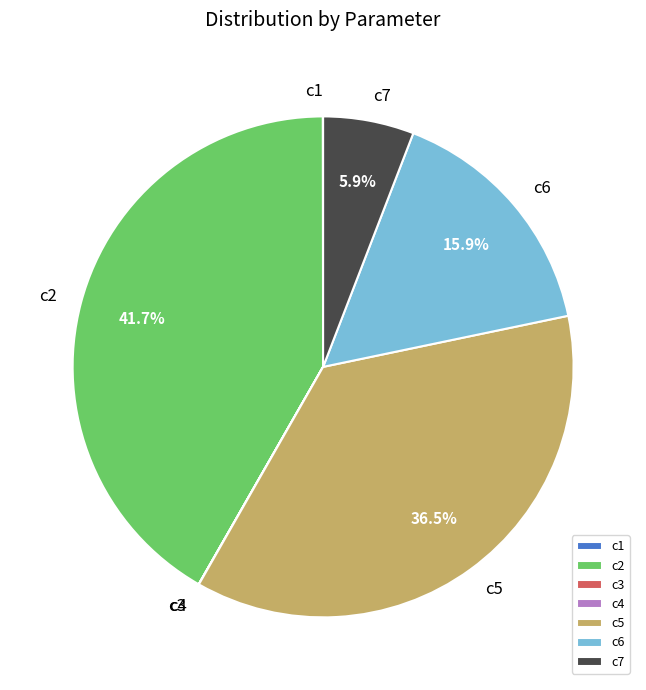

What is the total percentage of c6 and c5?

52.4%